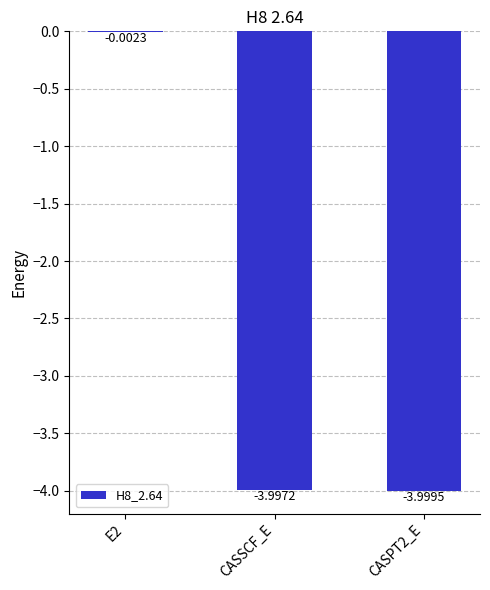

What is the sum of all values?

-8.0